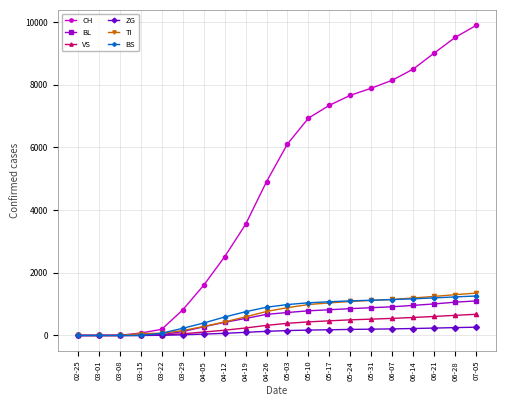

What is the label of the 18th point from the right?

03-08